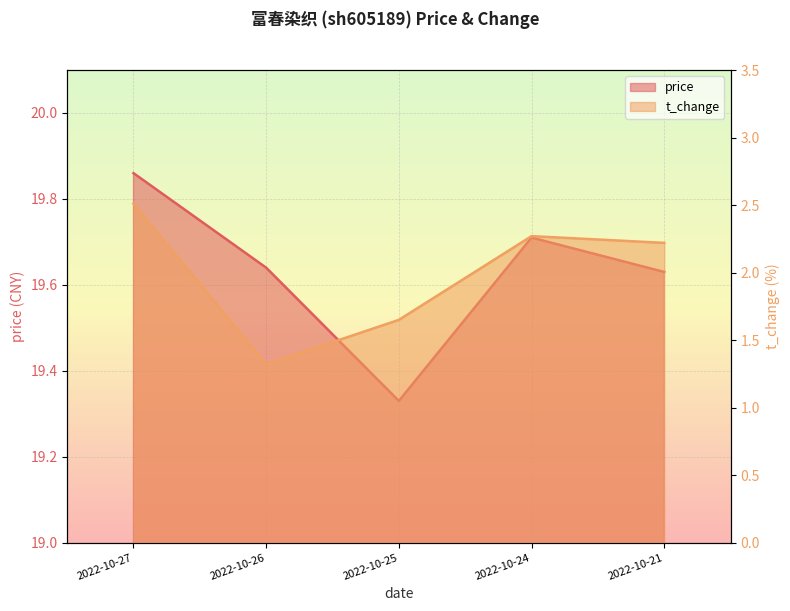

What is the average value of the price series?

19.6